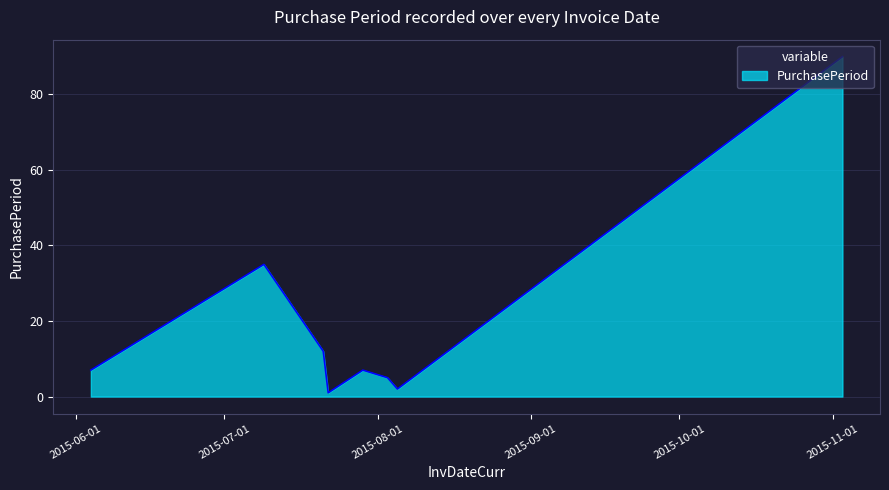

How many categories are shown in the chart?

8